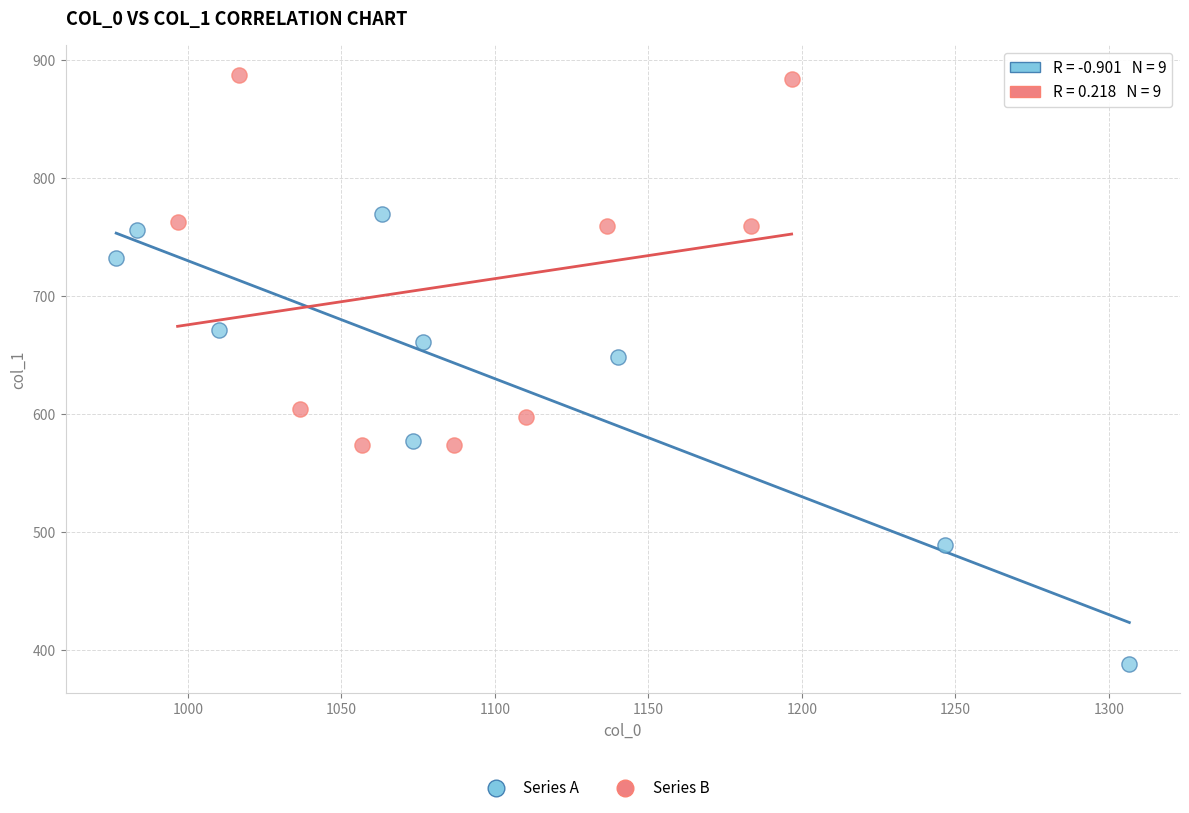

Which series reaches the maximum Y coordinate?

Series B